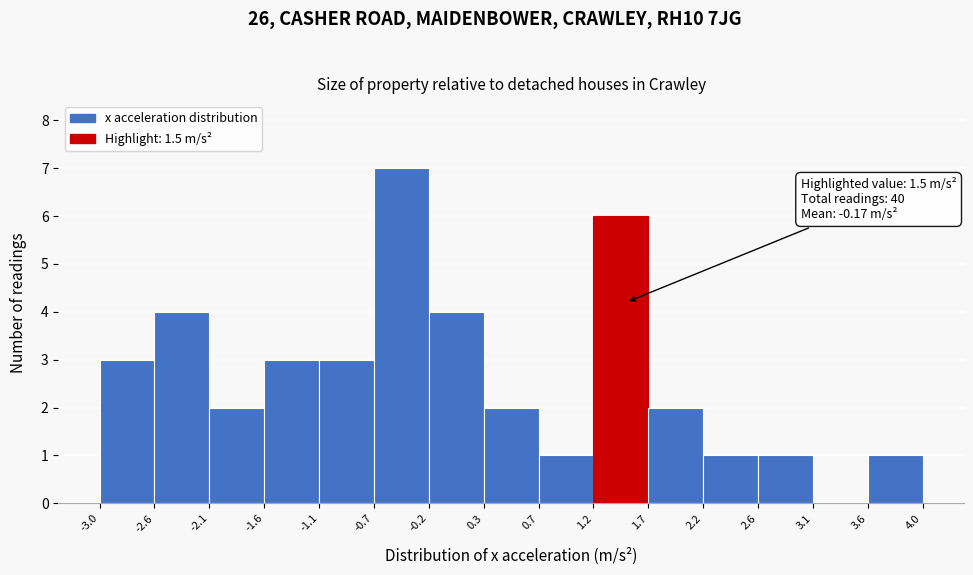

Over which range of the x-axis is the bar tallest?

-0.7 to -0.2